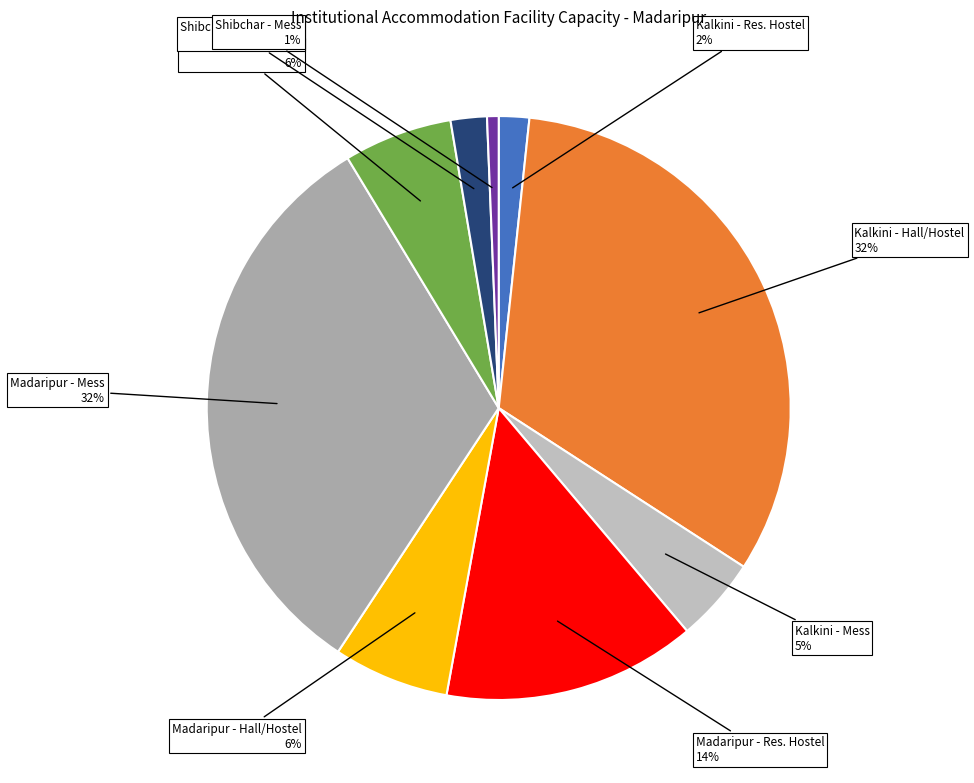

Between Shibchar - Mess and Madaripur - Mess, which is larger?

Madaripur - Mess